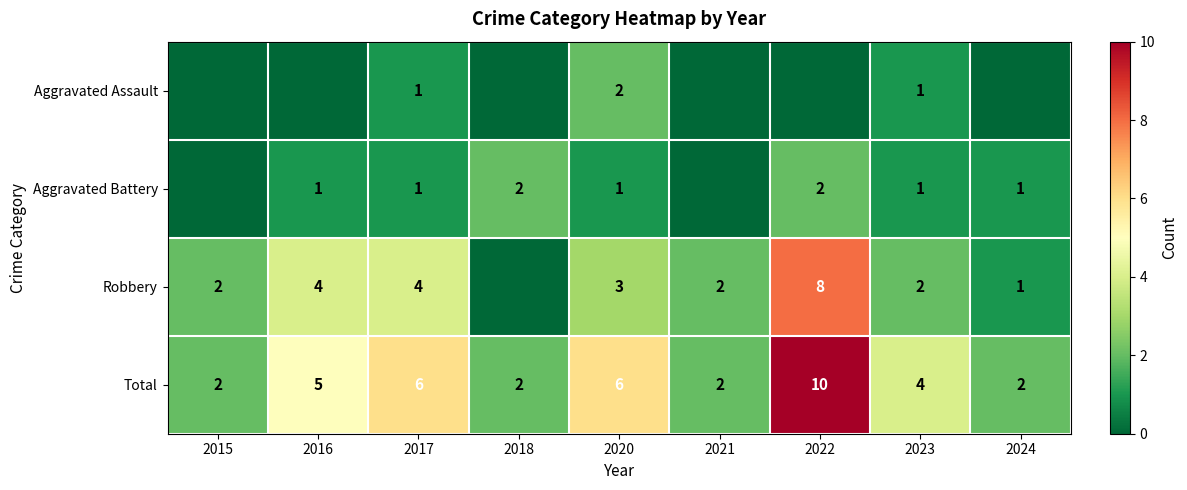

Rank the series at 2020 from lowest to highest value.

Aggravated Battery, Aggravated Assault, Robbery, Total